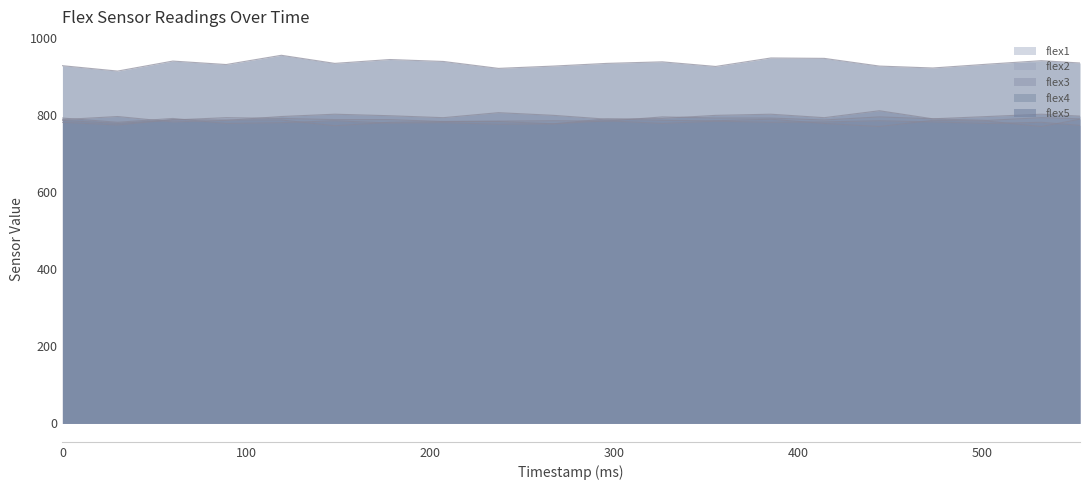

Is it true that flex3 equals 779 at 503?

True